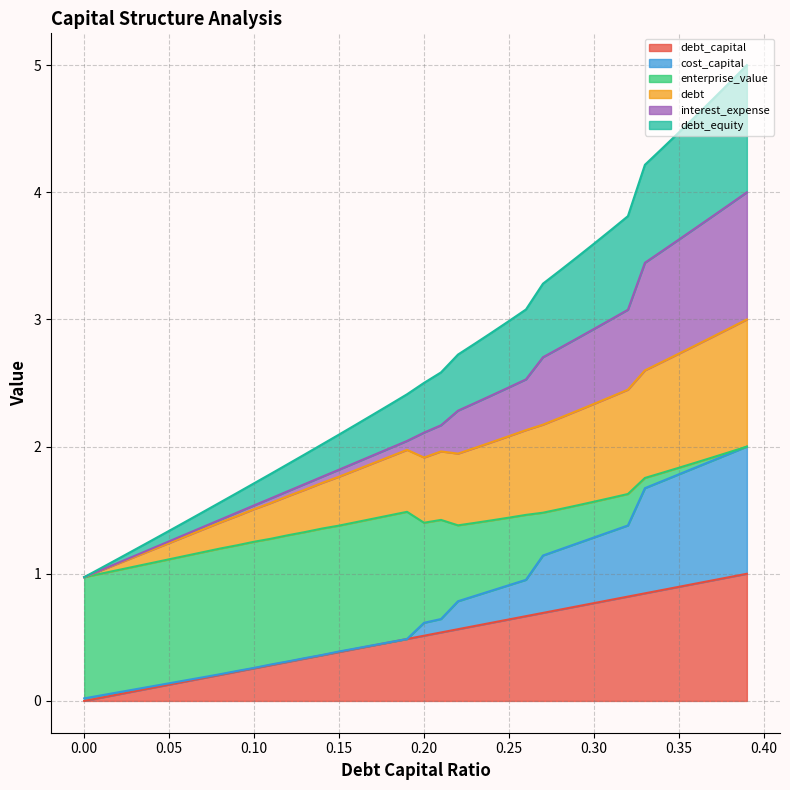

True or false: debt and debt_capital intersect in this chart.

False